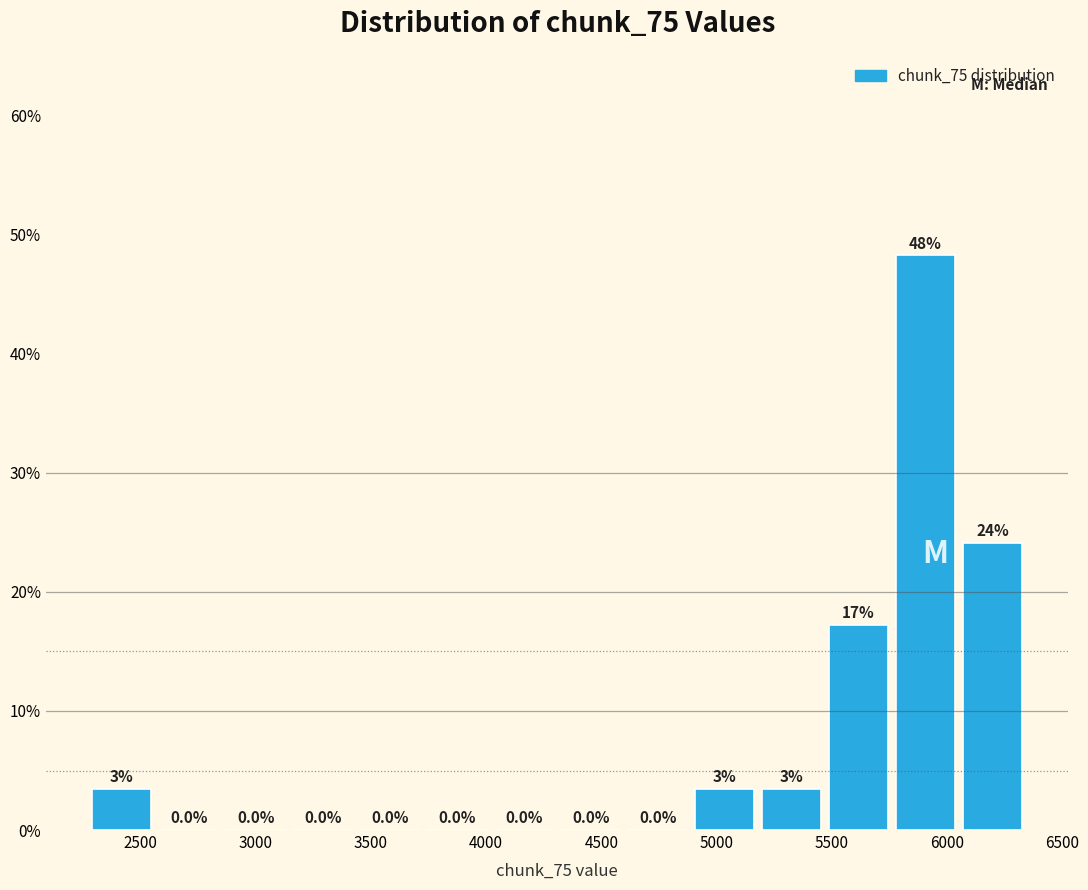

Over which range of the x-axis is the bar tallest?

5750 to 6050